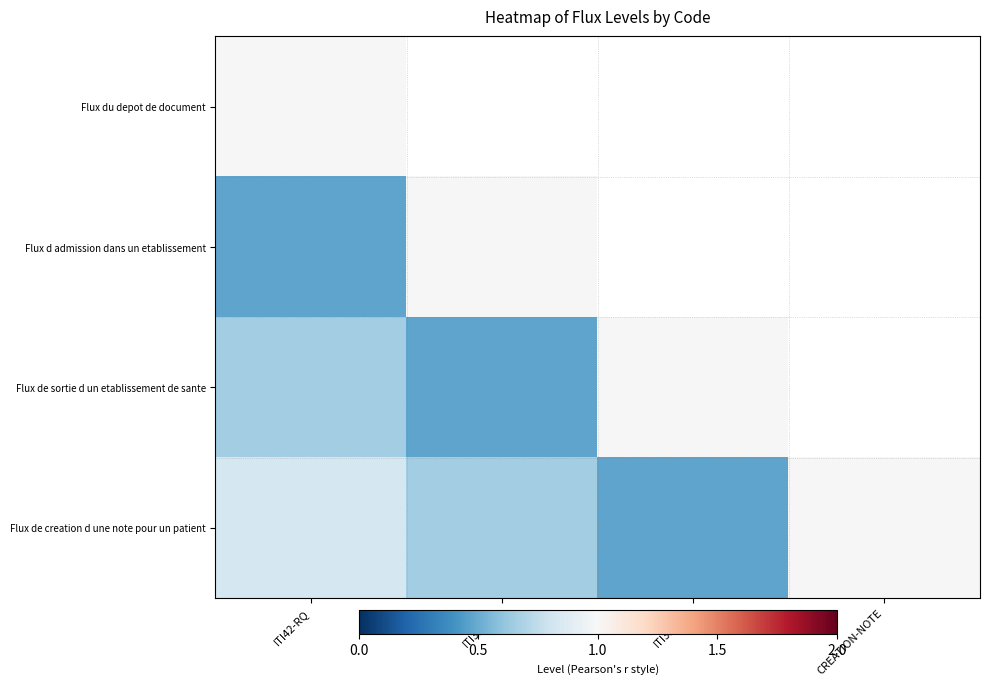

How many data points does each series have?

4